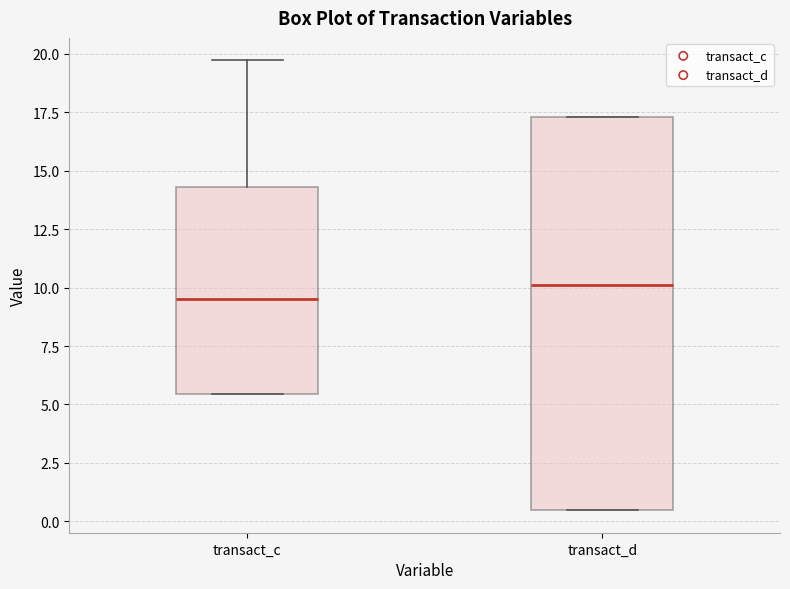

Comparing the boxes themselves (not the whiskers), which one is the tallest?

transact_d